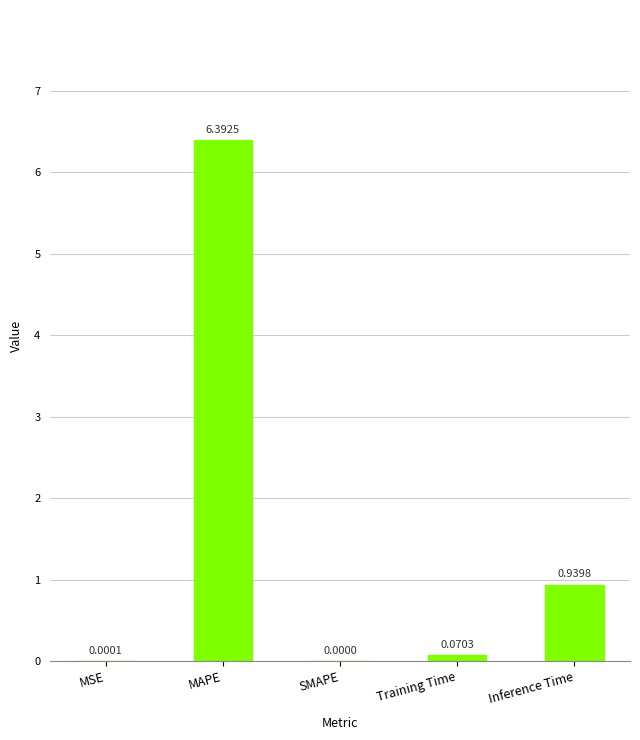

At which label is the value closest to 3?

Inference Time